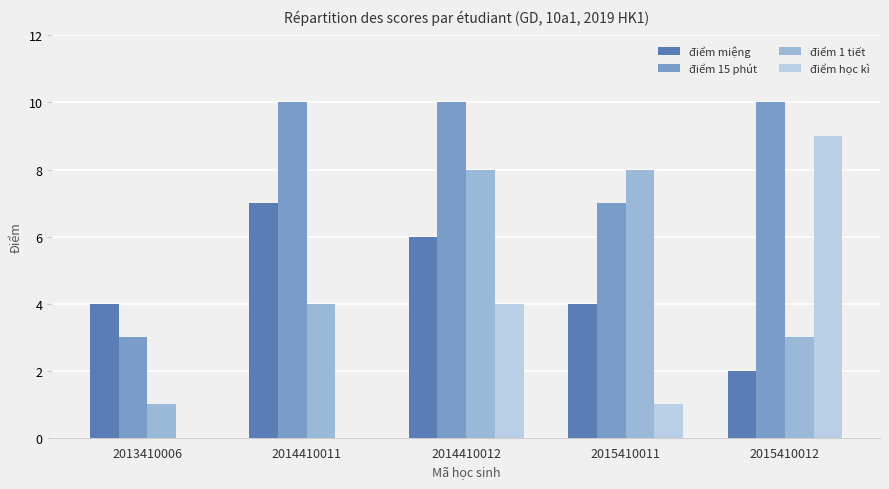

What is the sum of the điểm miệng values at 2014410011 and 2015410011?

11